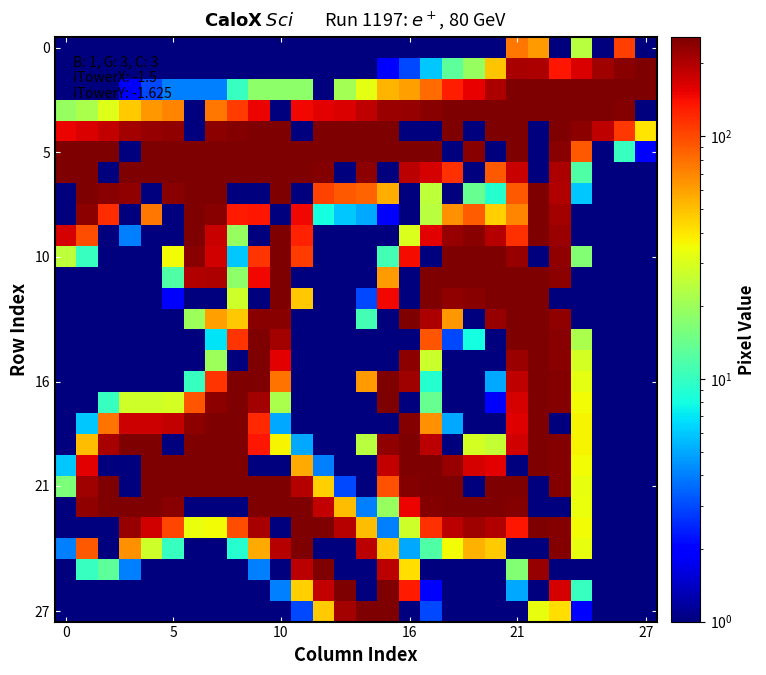

Which series has the largest total across all categories?

5